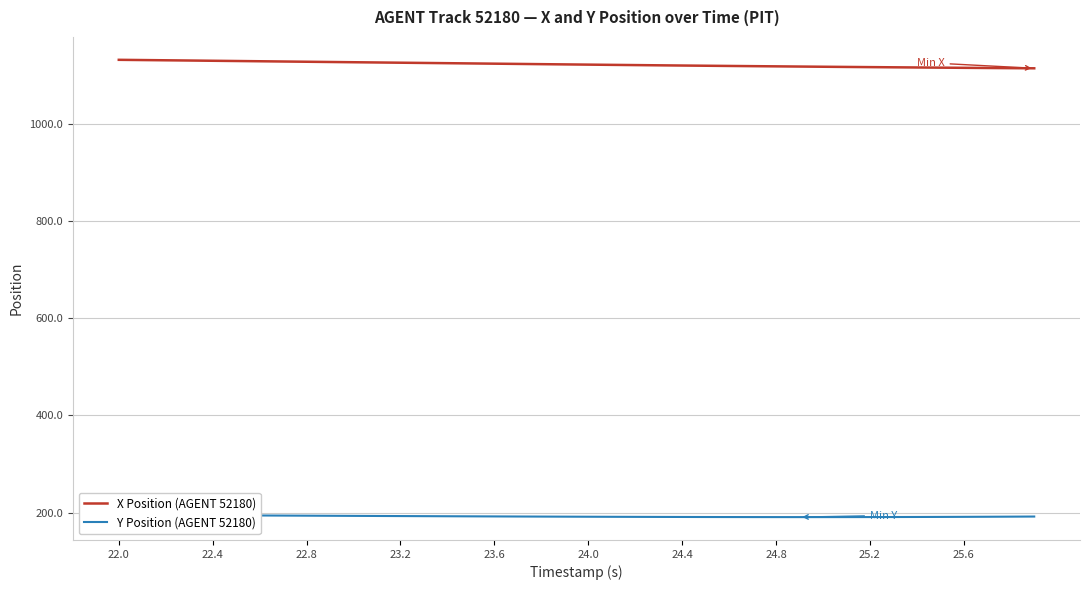

What is the value of the Y Position (AGENT 52180) point at the 36th from the left?

191.2